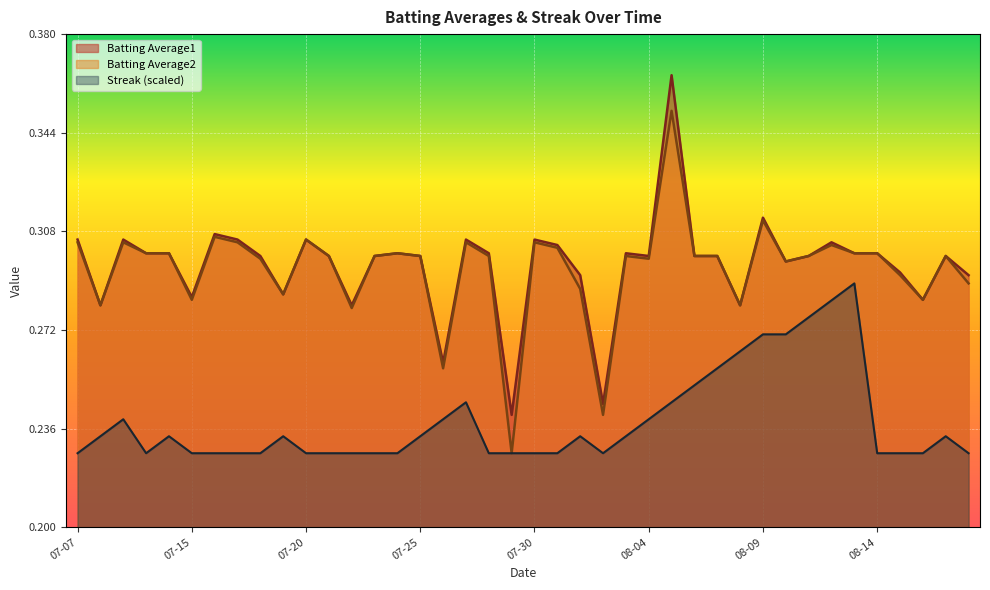

List the series in order of their peak value, lowest first.

Streak (scaled), Batting Average2, Batting Average1